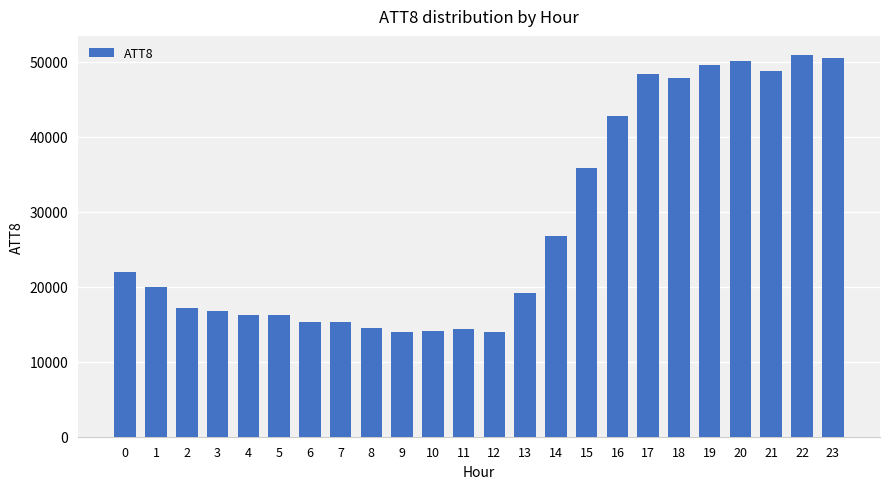

What is the value of the 11th bar from the left?

14100